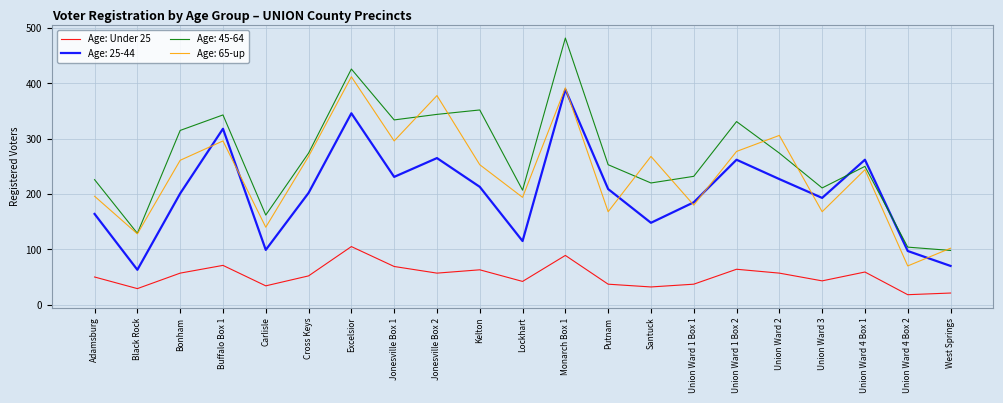

The value of Age: 45-64 at West Springs is 98. True or false?

True